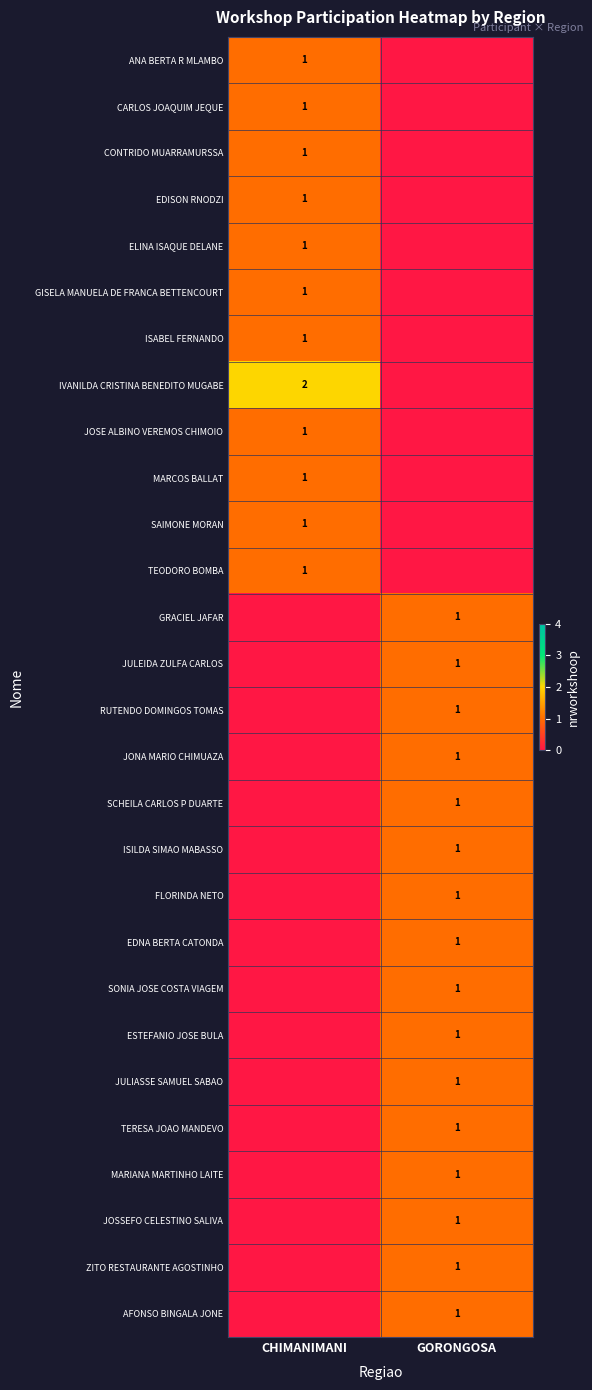

The value of IVANILDA CRISTINA BENEDITO MUGABE at CHIMANIMANI is 2. True or false?

True